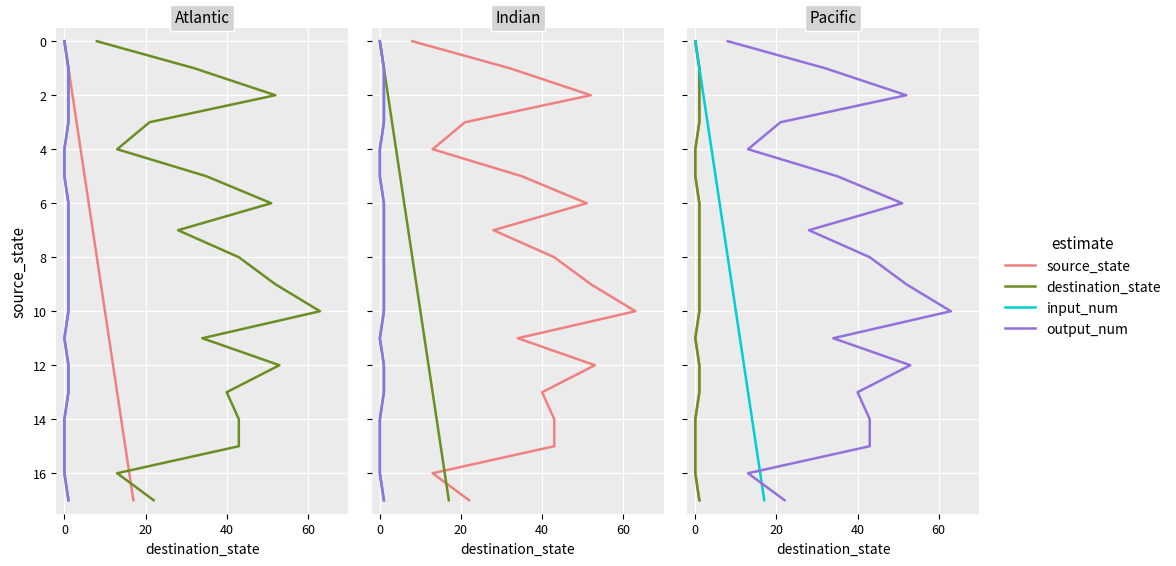

What is the sum of the input_num values at 11 and 10?

21